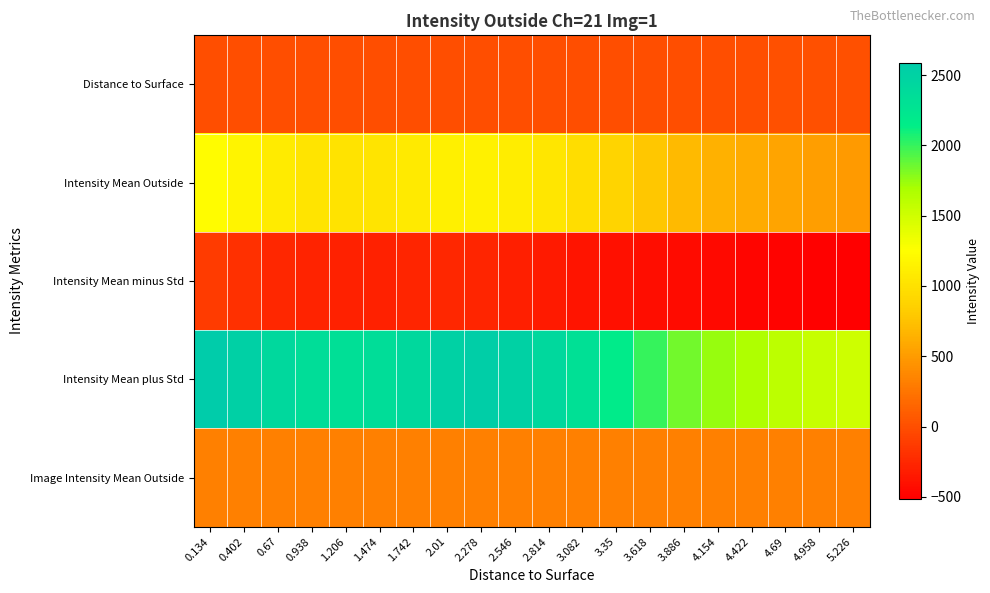

Rank the series by their maximum value, from highest to lowest.

Intensity Mean plus Std, Intensity Mean Outside, Image Intensity Mean Outside, Distance to Surface, Intensity Mean minus Std